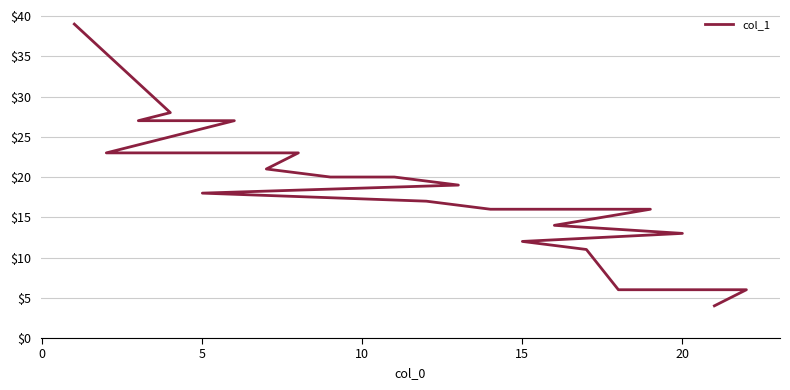

What is the label of the 18th point from the left?

15